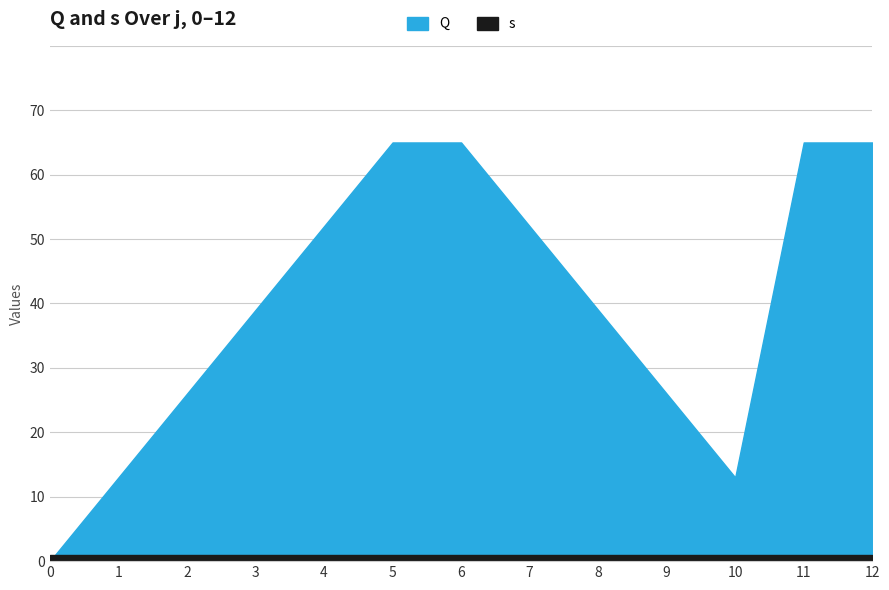

What is the value of the Q point at the 8th from the left?

52